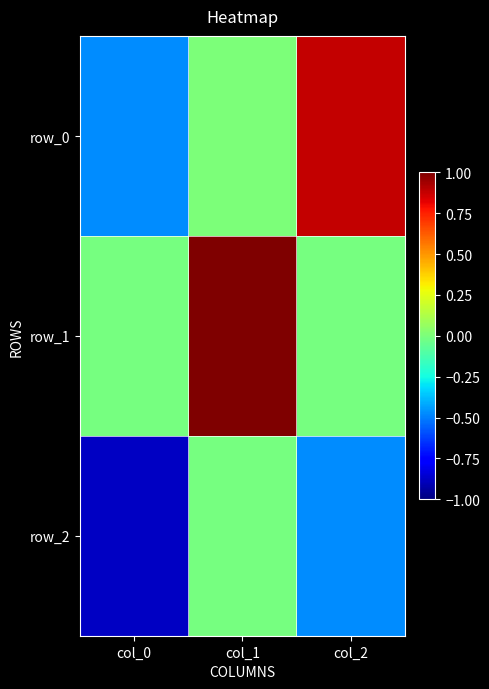

The value of row_1 at col_2 is -0.0. True or false?

False